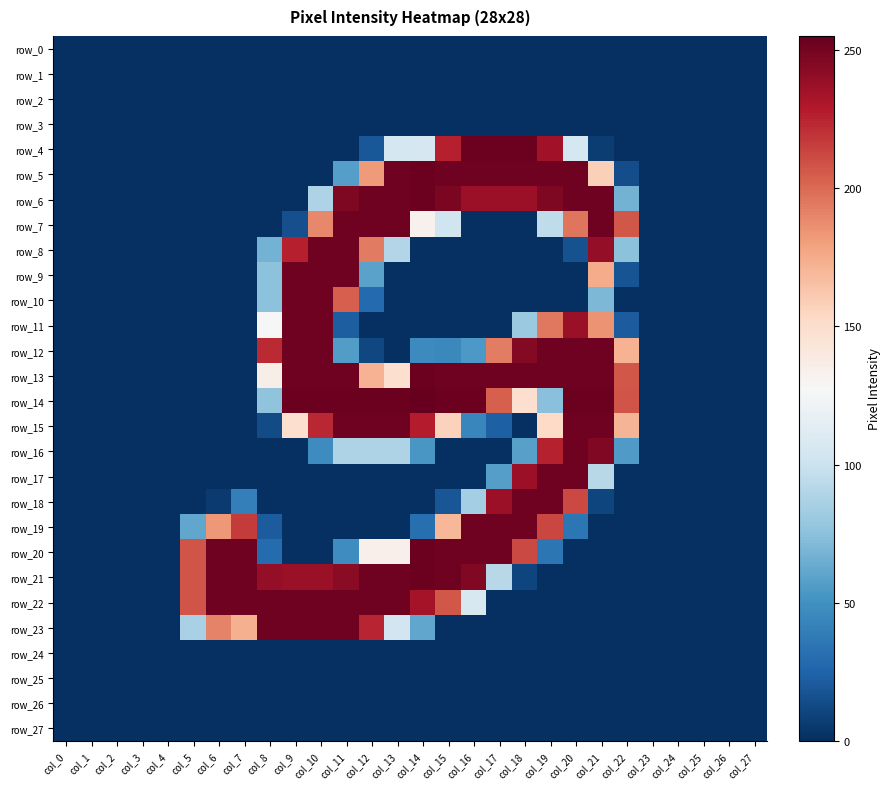

Which has a higher value, col_19 or col_13?

col_19